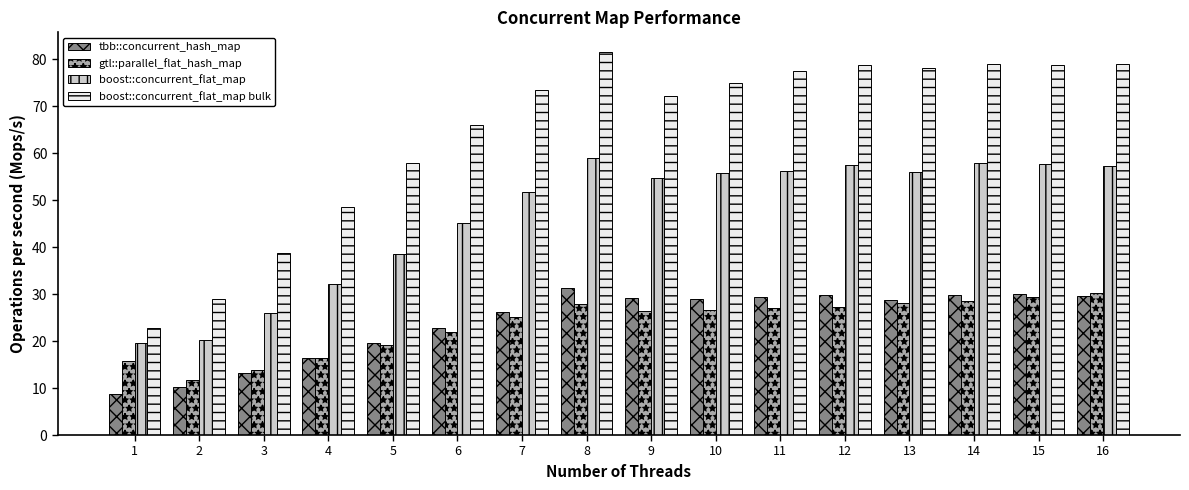

Which category has the highest value in the boost::concurrent_flat_map bulk series?

8